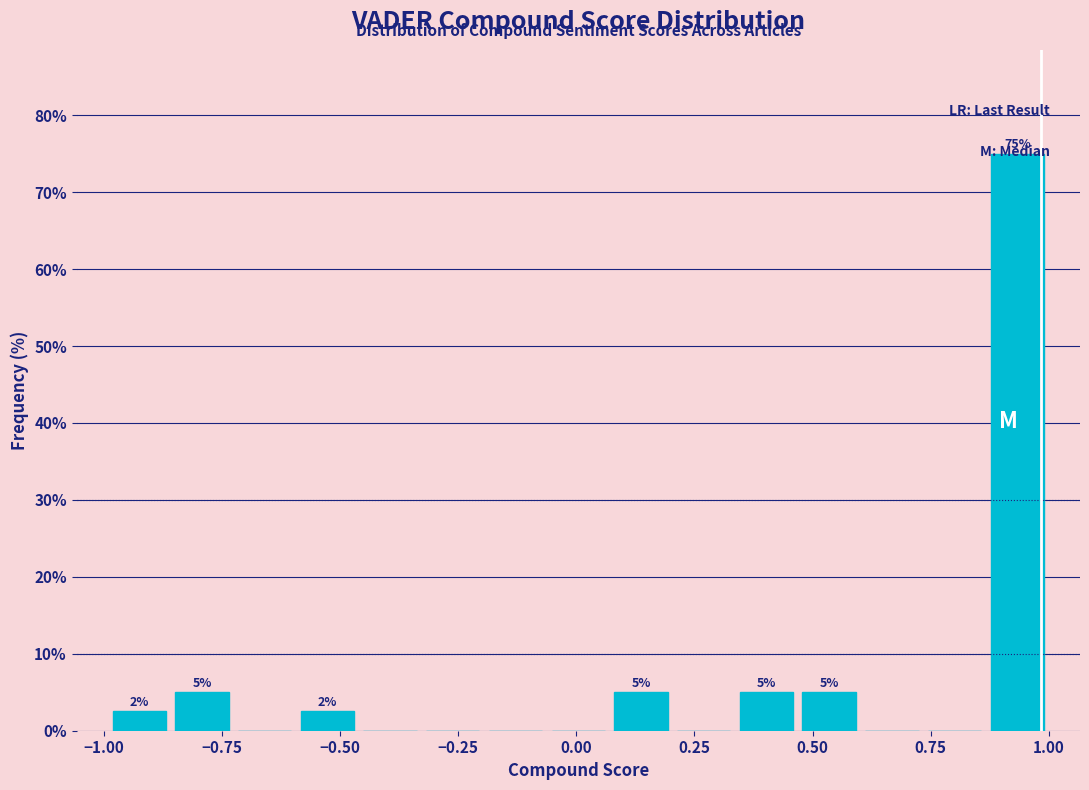

Read against the x-axis, roughly where is the centre of the tallest bar?

0.95